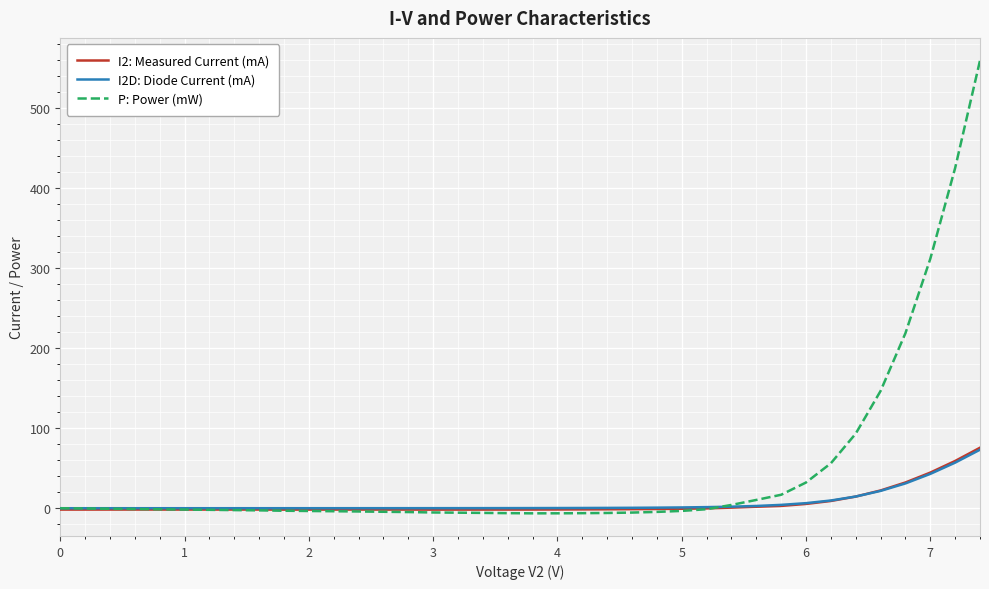

What is the maximum value shown in the chart?

559.7